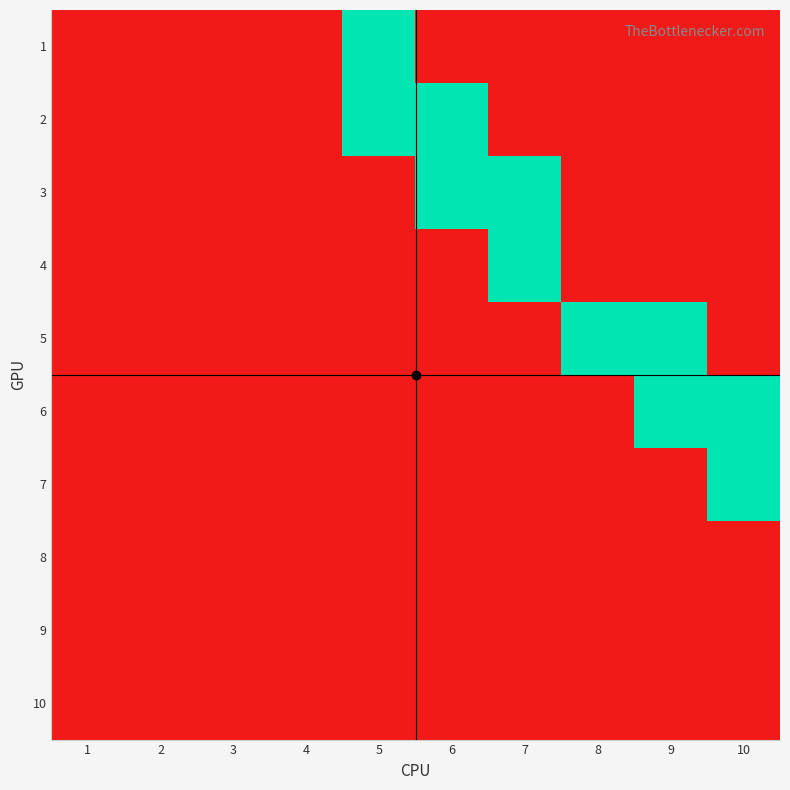

Reading left to right, list all the values displayed in this chart.

1: 1=0	2=0	3=0	4=0	5=1	6=0	7=0	8=0	9=0	10=0
2: 1=0	2=0	3=0	4=0	5=1	6=1	7=0	8=0	9=0	10=0
3: 1=0	2=0	3=0	4=0	5=0	6=1	7=1	8=0	9=0	10=0
4: 1=0	2=0	3=0	4=0	5=0	6=0	7=1	8=0	9=0	10=0
5: 1=0	2=0	3=0	4=0	5=0	6=0	7=0	8=1	9=1	10=0
6: 1=0	2=0	3=0	4=0	5=0	6=0	7=0	8=0	9=1	10=1
7: 1=0	2=0	3=0	4=0	5=0	6=0	7=0	8=0	9=0	10=1
8: 1=0	2=0	3=0	4=0	5=0	6=0	7=0	8=0	9=0	10=0
9: 1=0	2=0	3=0	4=0	5=0	6=0	7=0	8=0	9=0	10=0
10: 1=0	2=0	3=0	4=0	5=0	6=0	7=0	8=0	9=0	10=0